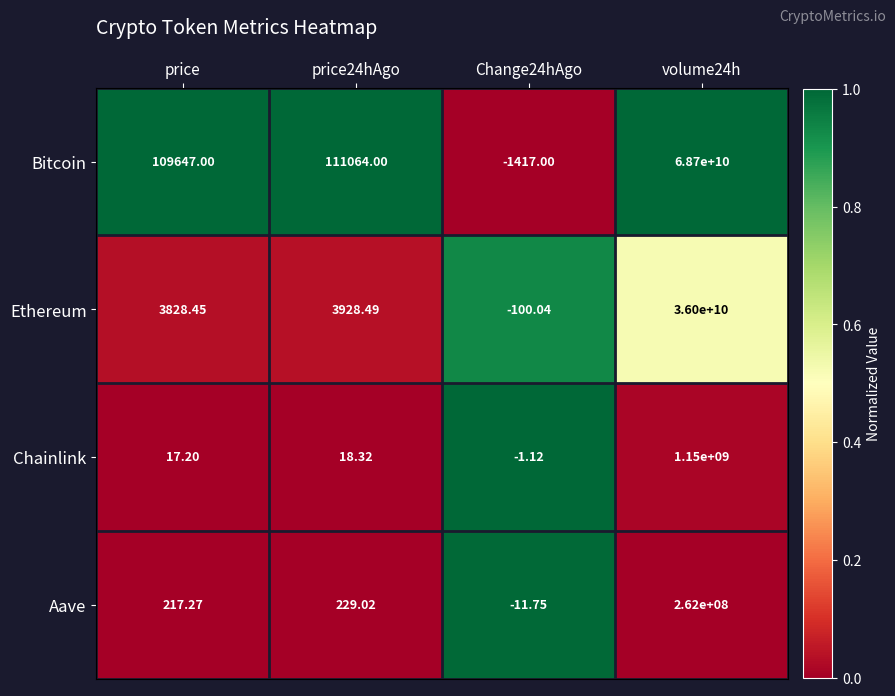

Which series has the largest total across all categories?

Bitcoin